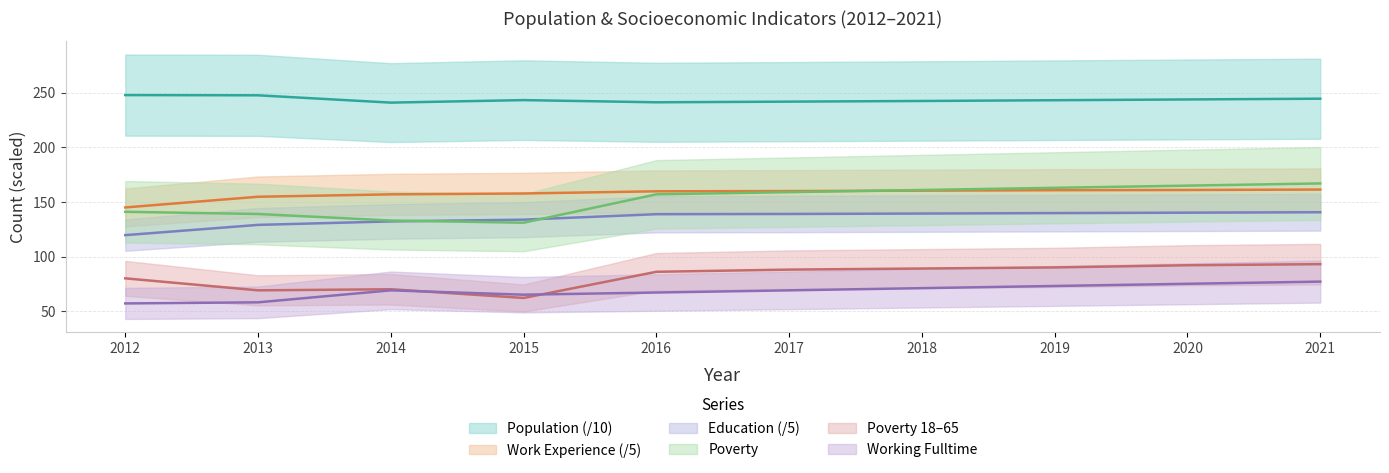

Which category has the lowest value across all series?

2012